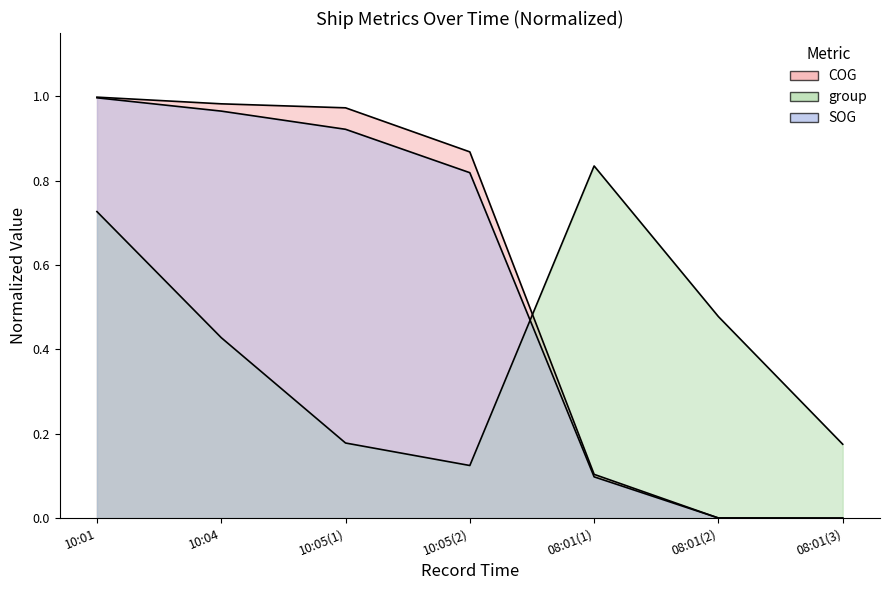

True or false: COG and SOG intersect in this chart.

False